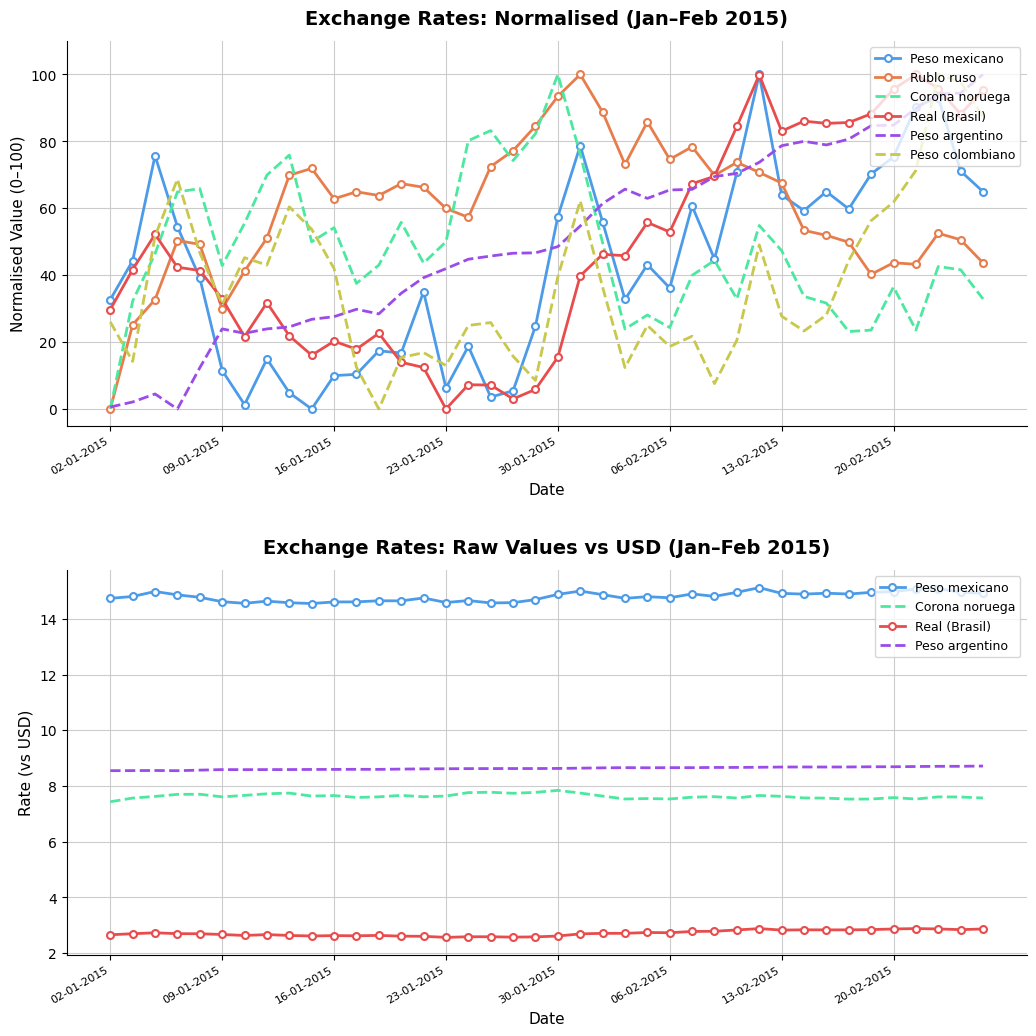

Reading left to right, extract all data points from this chart.

Peso mexicano: 14.7	14.8	15.0	14.9	14.8	14.6	14.6	14.6	14.6	14.5	14.6	14.6	14.6	14.6	14.7	14.6	14.7	14.6	14.6	14.7	14.9	15.0	14.9	14.7	14.8	14.8	14.9	14.8	15.0	15.1	14.9	14.9	14.9	14.9	14.9	15.0	15.1	15.1	15.0	14.9
Rublo ruso: 0.0	25.2	32.7	50.3	49.2	29.9	41.2	51.1	69.9	71.9	62.8	64.9	63.8	67.4	66.3	60.0	57.3	72.5	77.2	84.6	93.5	100.0	88.8	73.1	85.8	74.6	78.4	69.8	73.7	70.7	67.5	53.4	51.9	49.8	40.2	43.7	43.2	52.5	50.6	43.7
Corona noruega: 7.4	7.6	7.6	7.7	7.7	7.6	7.7	7.7	7.7	7.6	7.7	7.6	7.6	7.7	7.6	7.6	7.8	7.8	7.7	7.8	7.8	7.7	7.6	7.5	7.5	7.5	7.6	7.6	7.6	7.7	7.6	7.6	7.6	7.5	7.5	7.6	7.5	7.6	7.6	7.6
Real (Brasil): 2.7	2.7	2.7	2.7	2.7	2.7	2.6	2.7	2.6	2.6	2.6	2.6	2.6	2.6	2.6	2.6	2.6	2.6	2.6	2.6	2.6	2.7	2.7	2.7	2.7	2.7	2.8	2.8	2.8	2.9	2.8	2.8	2.8	2.8	2.8	2.9	2.9	2.9	2.8	2.9
Peso argentino: 8.5	8.6	8.6	8.5	8.6	8.6	8.6	8.6	8.6	8.6	8.6	8.6	8.6	8.6	8.6	8.6	8.6	8.6	8.6	8.6	8.6	8.6	8.7	8.7	8.7	8.7	8.7	8.7	8.7	8.7	8.7	8.7	8.7	8.7	8.7	8.7	8.7	8.7	8.7	8.7
Peso colombiano: 26.0	14.2	51.7	68.7	46.7	31.3	45.2	43.0	60.4	53.7	42.0	12.5	0.0	15.4	16.9	13.0	25.0	25.8	15.8	8.5	39.5	62.2	36.4	12.4	25.0	18.7	21.8	7.6	20.6	49.1	27.7	23.3	28.1	44.4	56.3	61.8	71.3	100.0	97.7	87.4